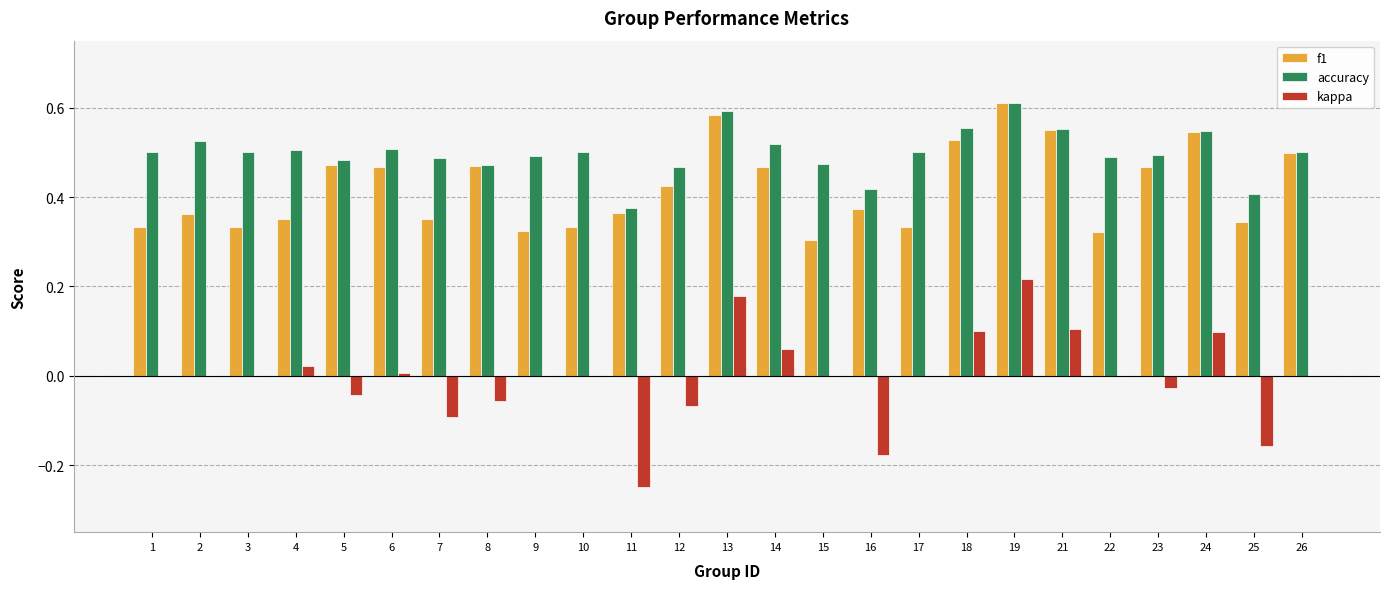

True or false: f1 has a value of 0.2 at 19.

False